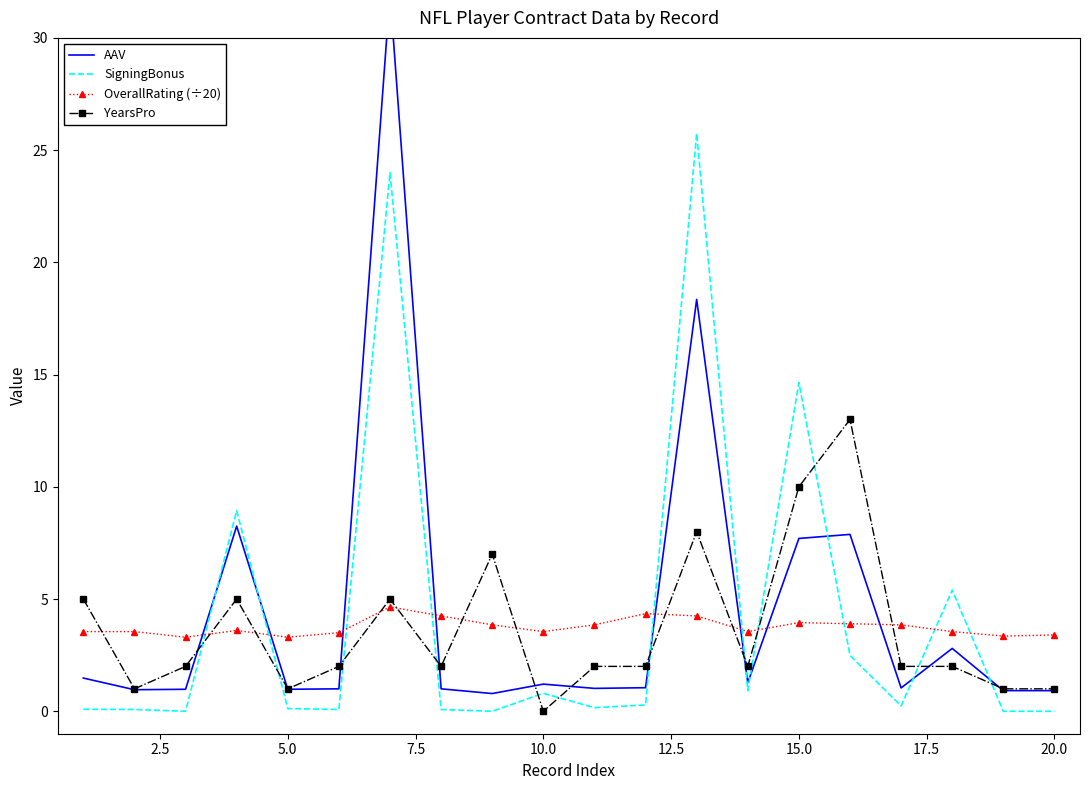

Which series has the largest total across all categories?

AAV